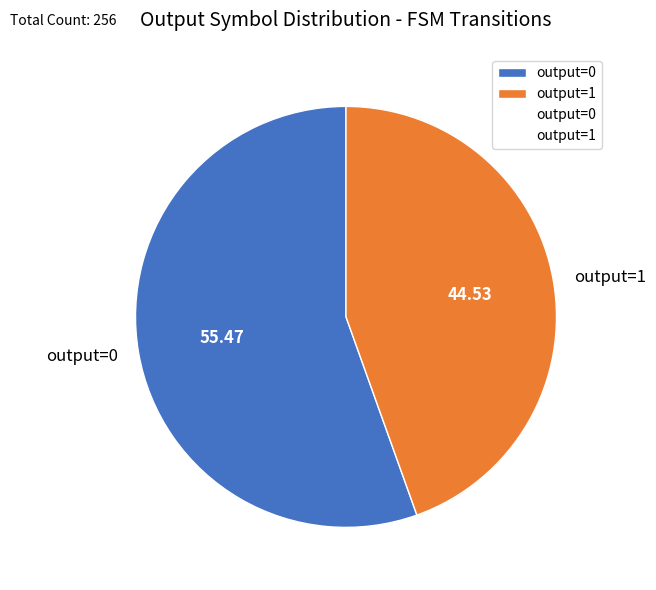

Rank the categories by value from lowest to highest.

output=1, output=0